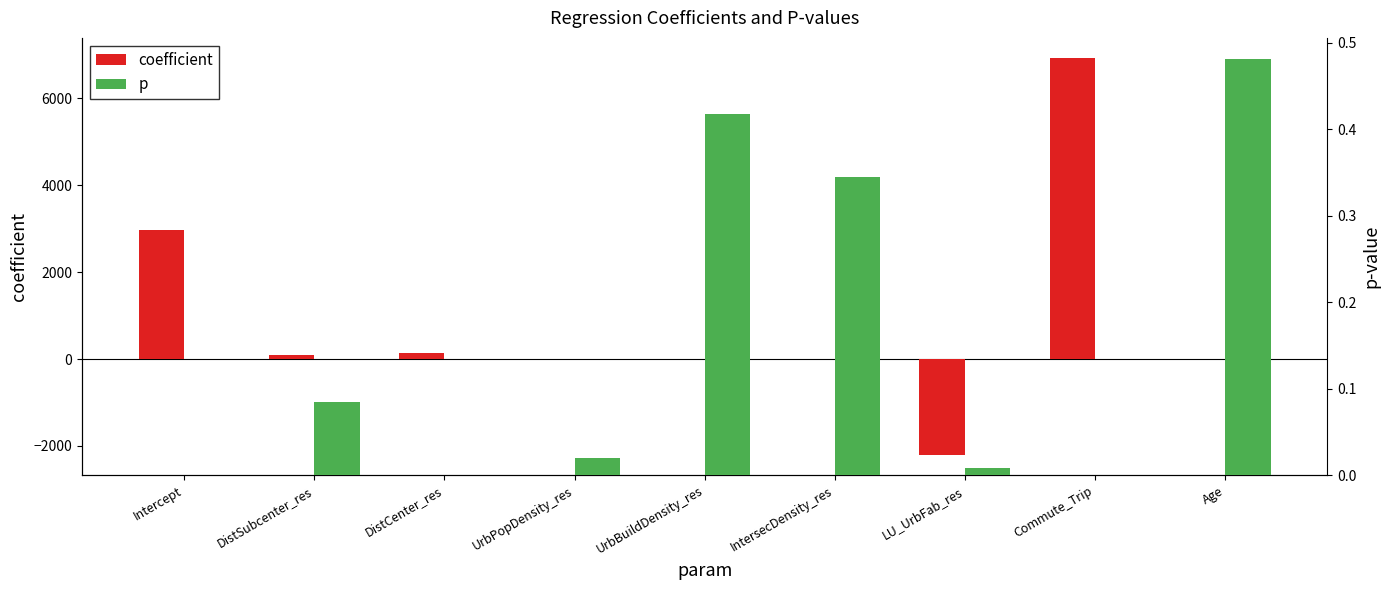

What is the sum of the coefficient values at Age and Intercept?

2970.0